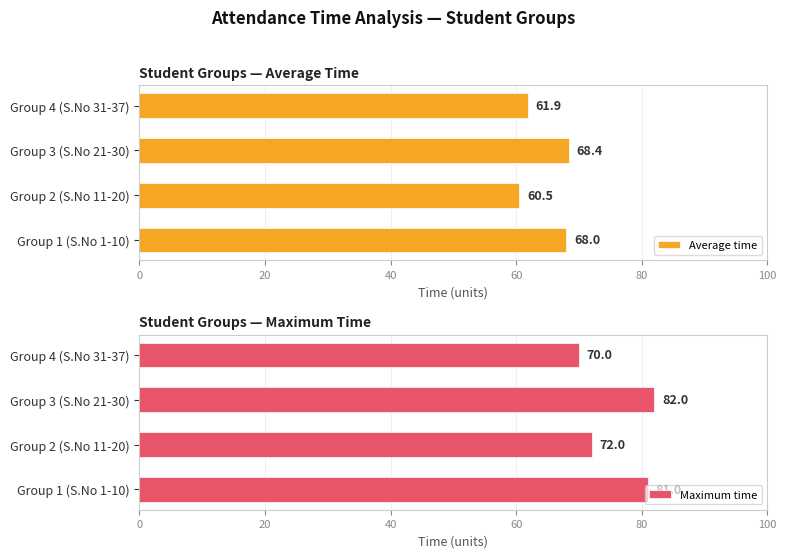

The Maximum time series shows 43.7 at Group 2 (S.No 11-20). True or false?

False